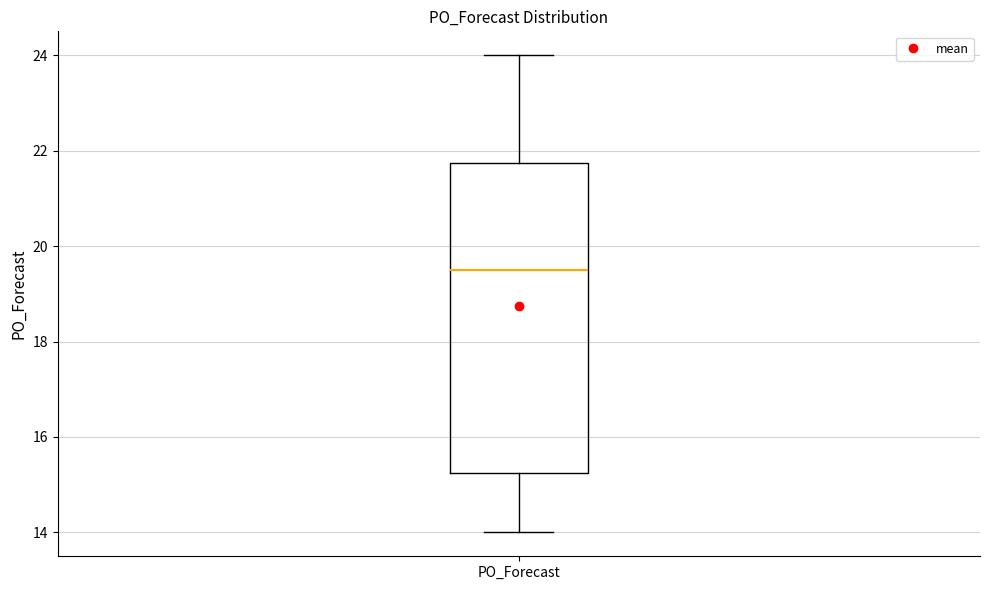

Read this box plot against the y-axis: the position of the median line, the range covered by the box, and the ends of both whiskers. The values are not printed on the chart, so give them approximately, as read against the axis.

median 19.6, box 15.2 to 21.8, whiskers 14.0 to 24.0